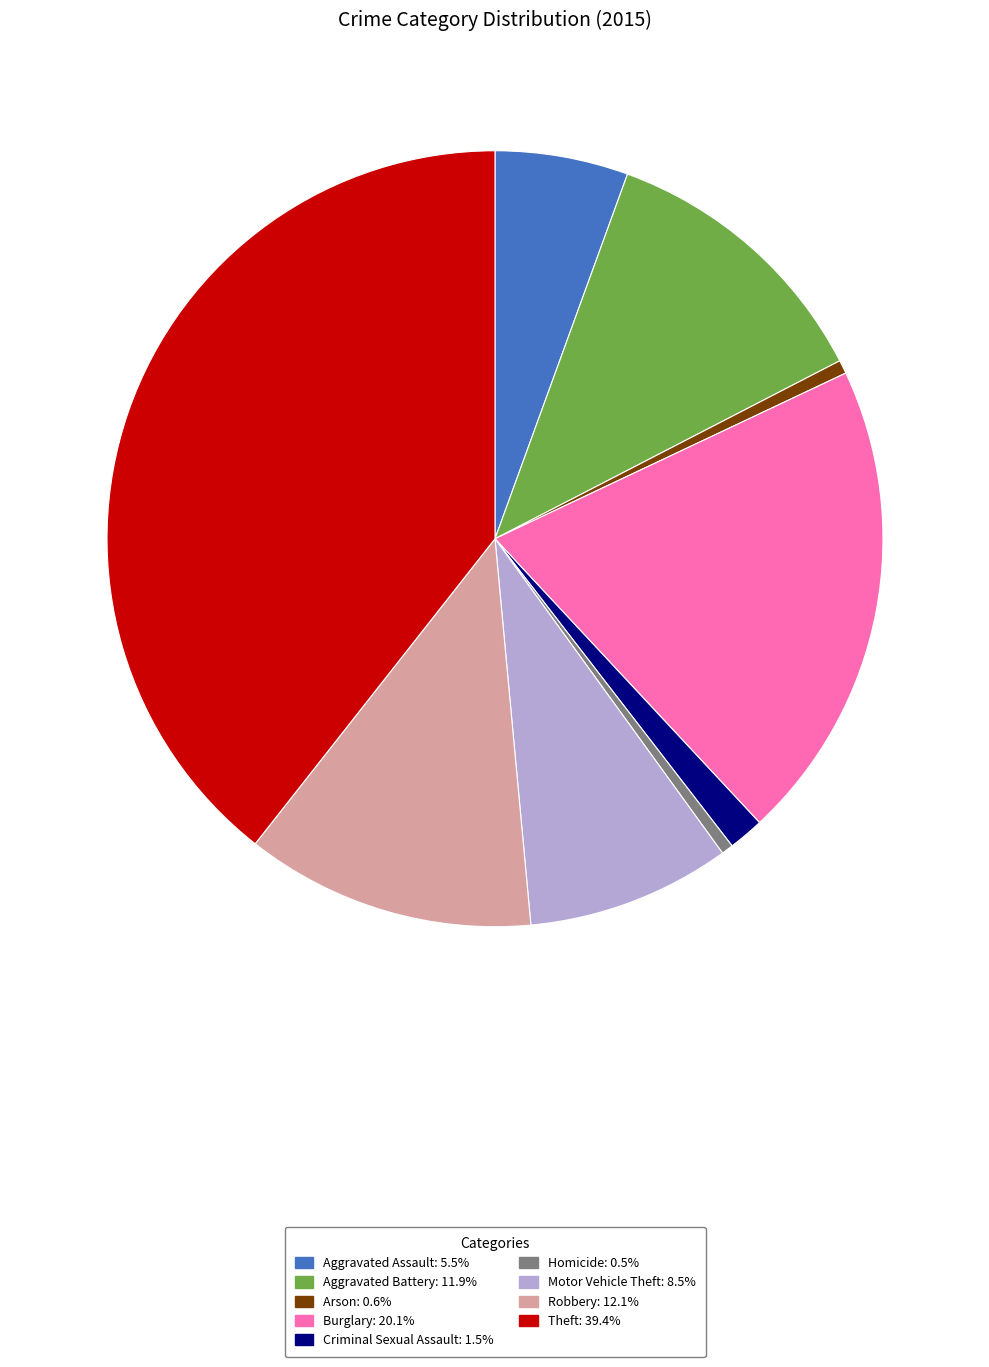

Do Homicide and Burglary together represent more than half of the pie?

No